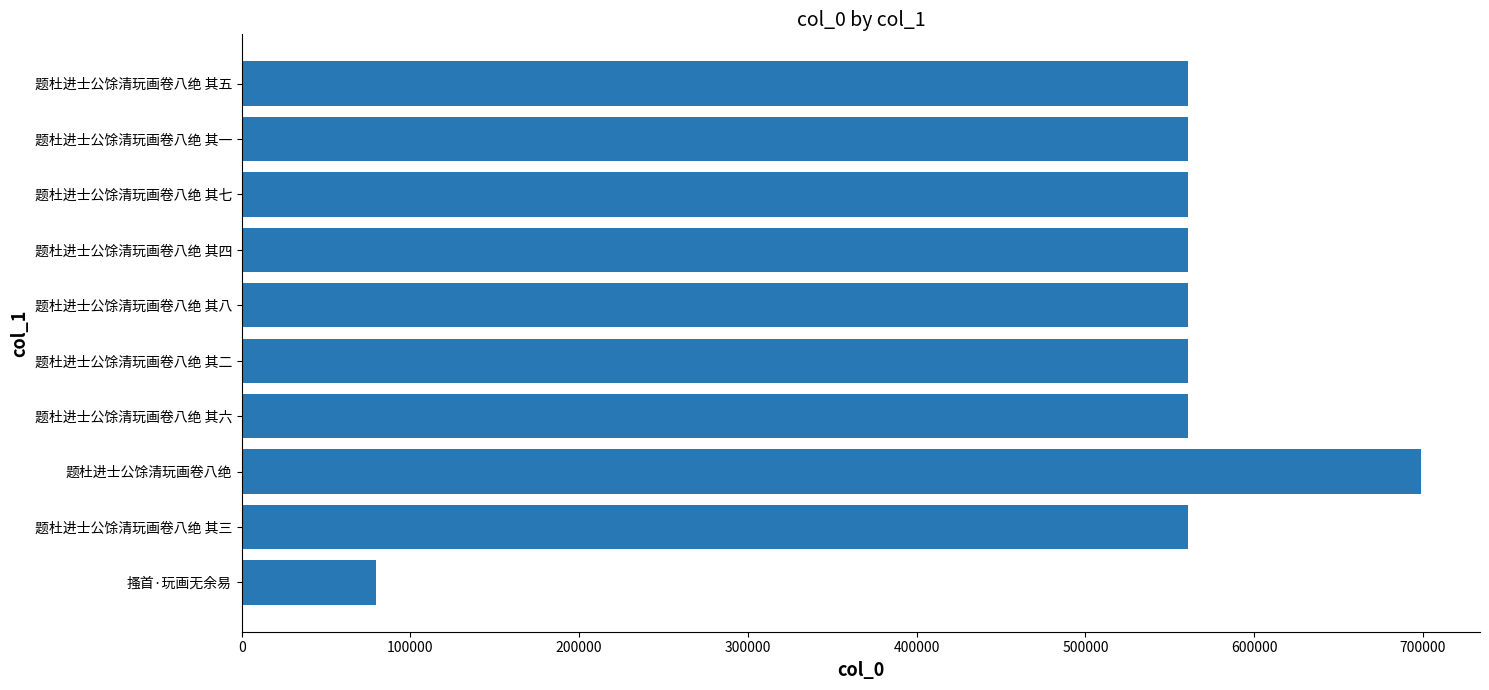

What is the approximate value at 题杜进士公馀清玩画卷八绝 其八?

560758